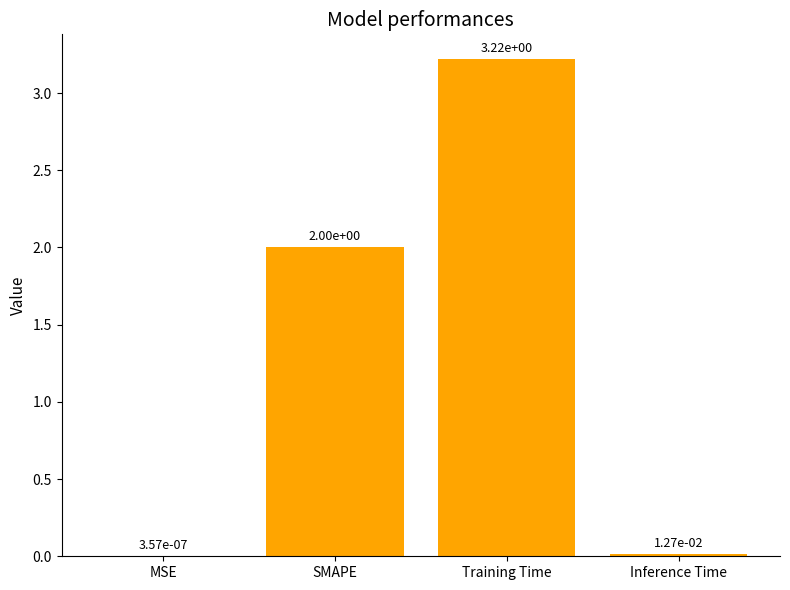

The value at SMAPE is 3.2. True or false?

False